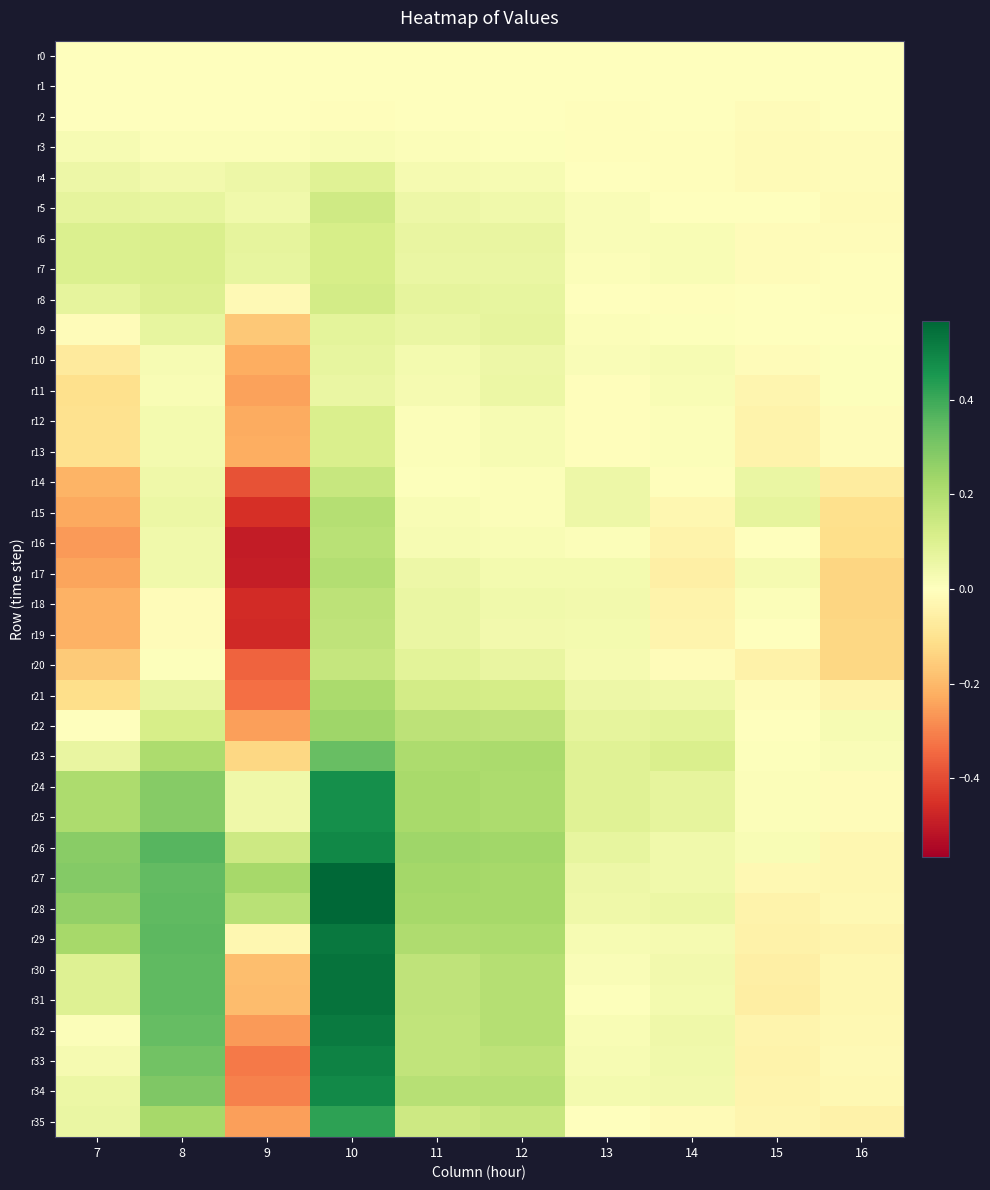

Rank the series by their maximum value, from lowest to highest.

r0, r1, r2, r3, r11, r10, r9, r4, r12, r13, r6, r7, r8, r5, r14, r20, r19, r18, r16, r15, r17, r21, r22, r23, r35, r24, r25, r34, r26, r33, r32, r29, r30, r31, r27, r28